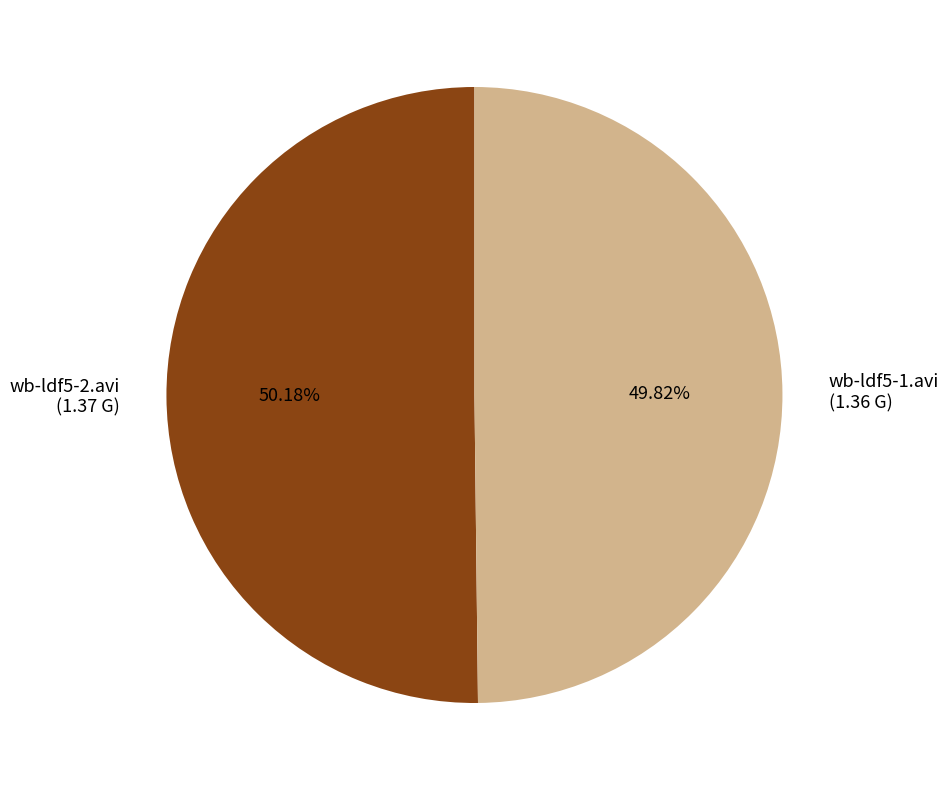

Is it true that wb-ldf5-2.avi is 50% of the pie?

True